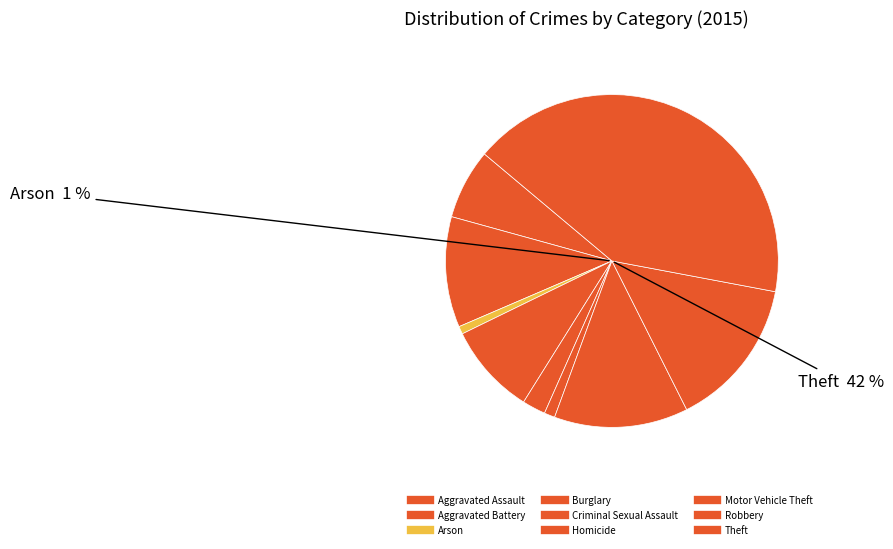

What percentage is the Criminal Sexual Assault slice, to the nearest percent?

2%